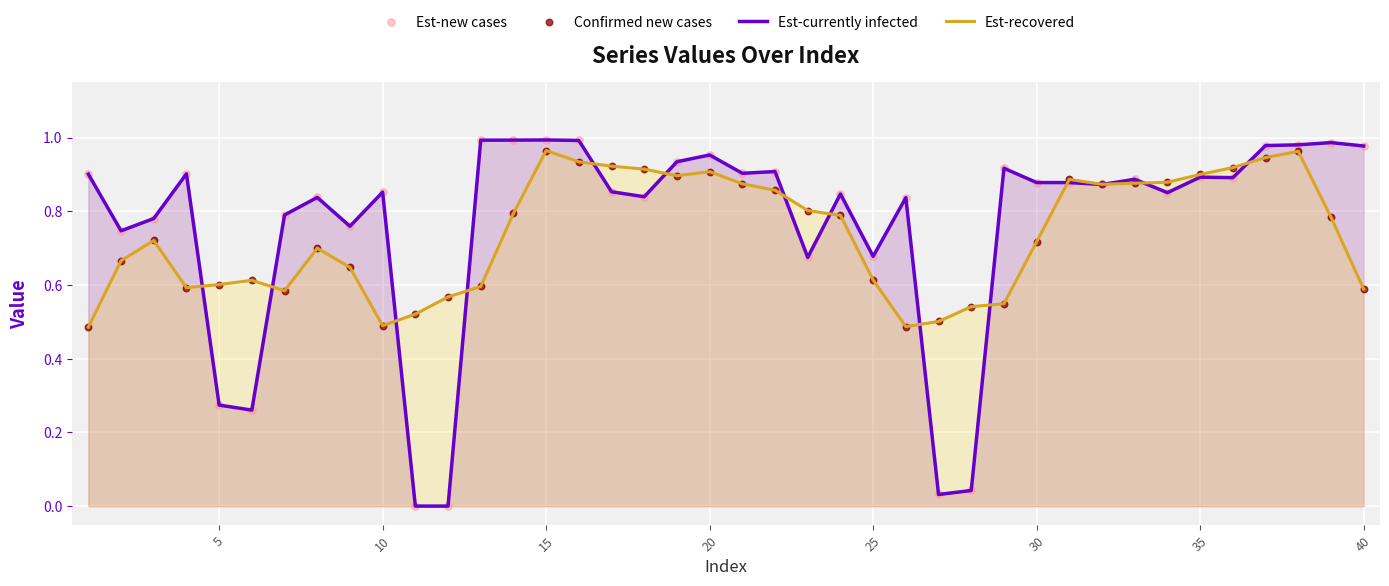

What are all the series names shown in the legend?

Est-currently infected, Est-recovered, Est-new cases, Confirmed new cases